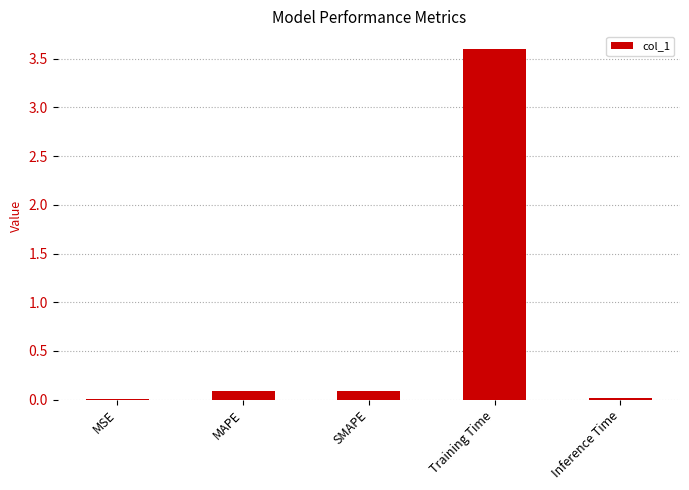

The chart shows a value of 5.3 at Training Time. True or false?

False